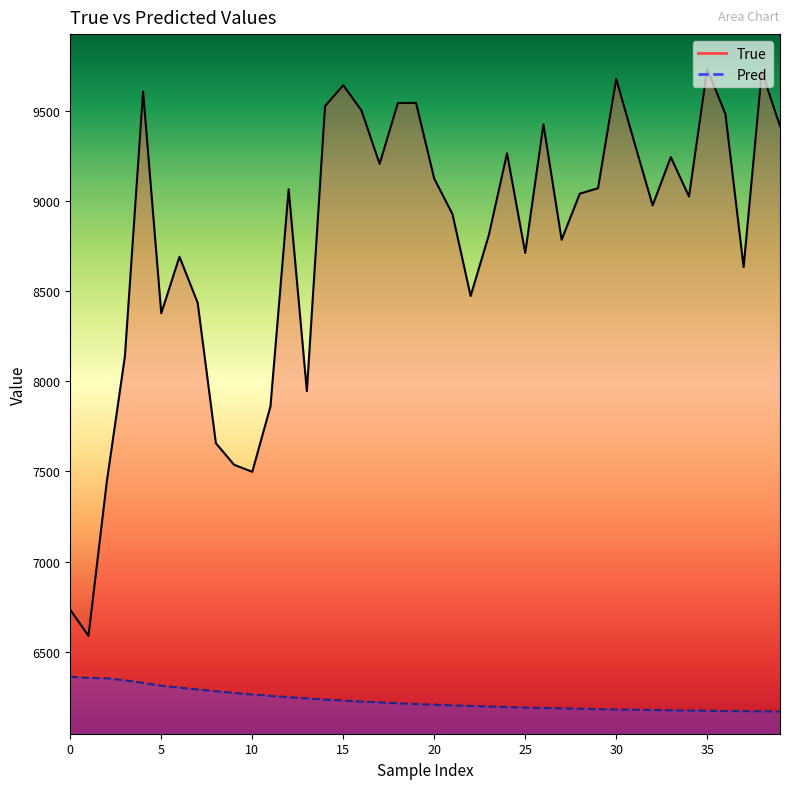

True or false: Pred has a value of 2169.8 at 19.

False